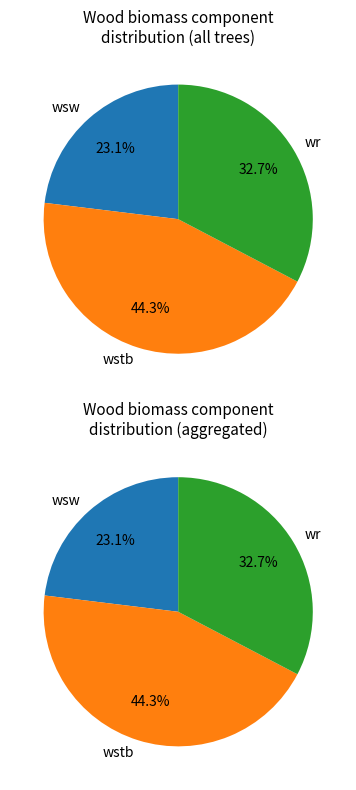

Does 91341043 account for over 50% of the chart?

No